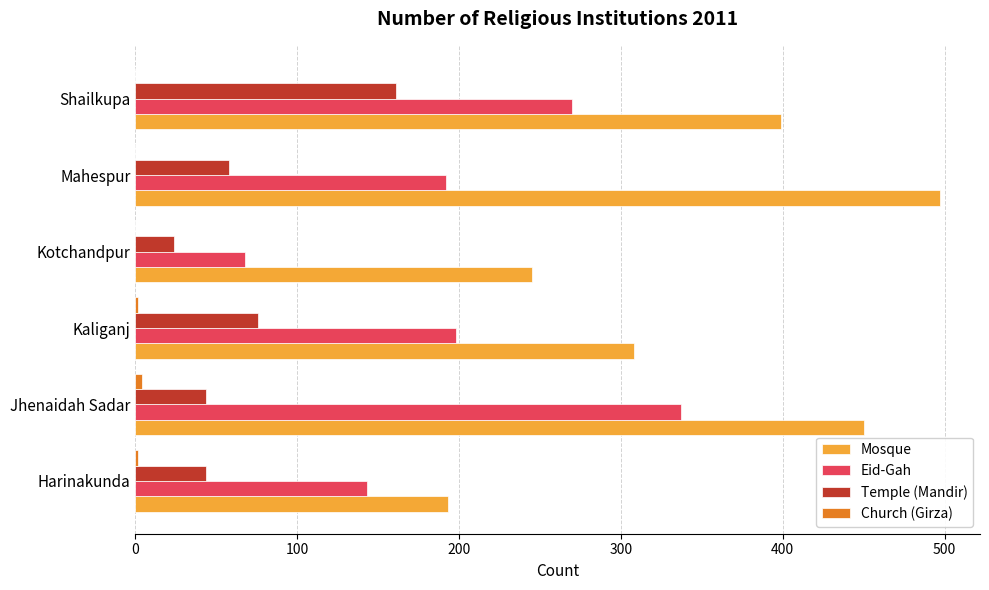

Count the Mosque values in the range 245 to 450.

4